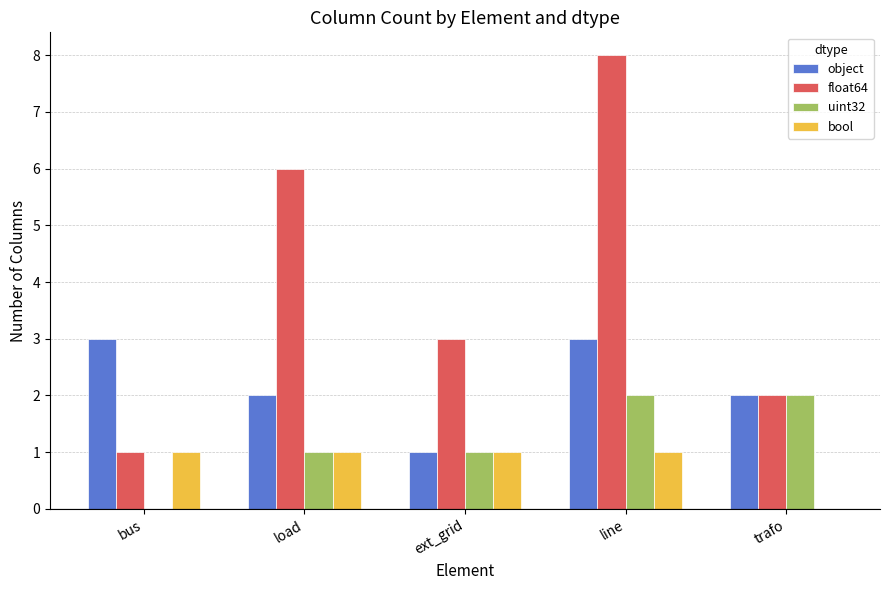

What is the sum of all object values?

11